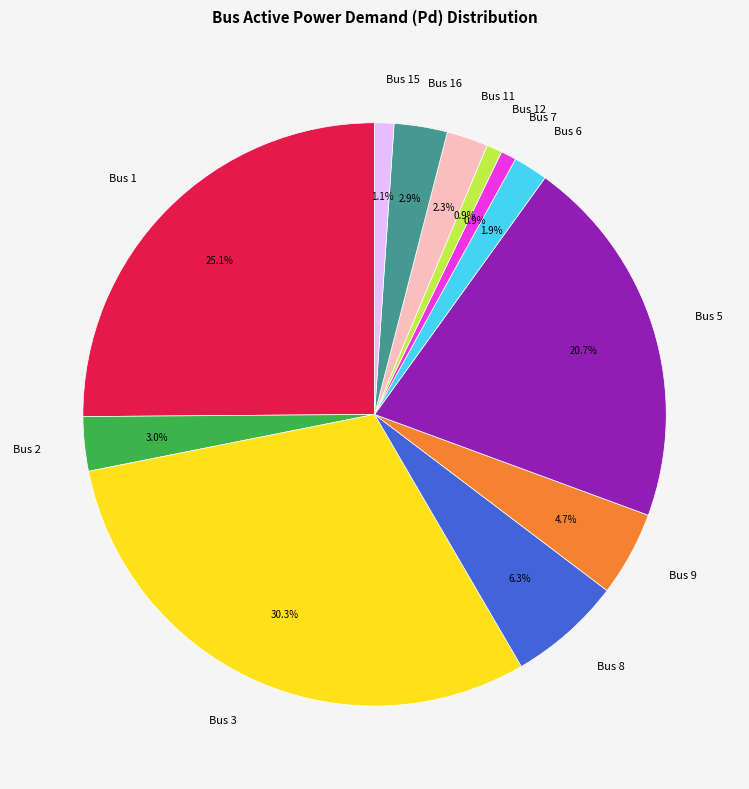

Count the number of slices in the pie.

12